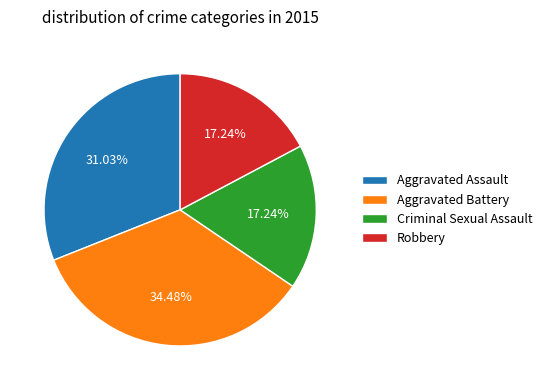

To the nearest percent, what percentage of the pie is Aggravated Battery?

34%